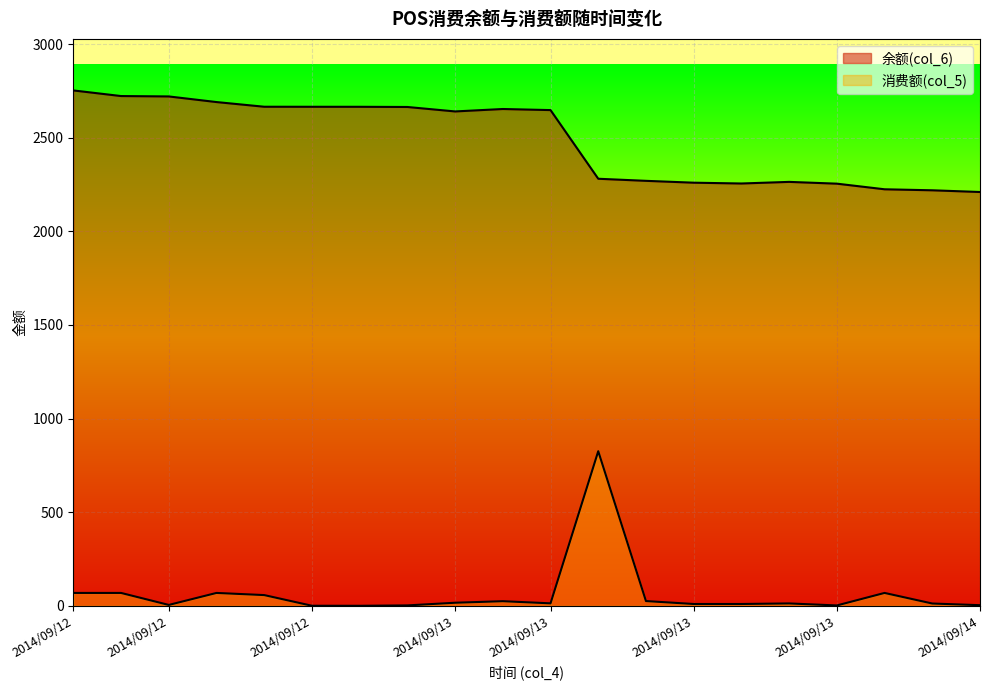

What is the label of the 17th point from the right?

2014/09/12 17:57:21